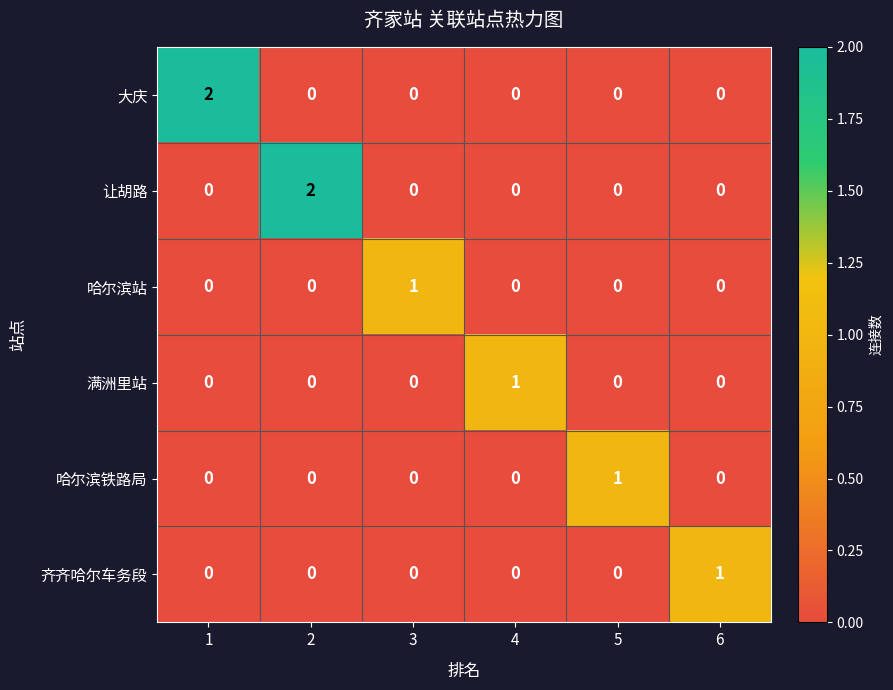

At which label does 哈尔滨站 reach its peak?

3